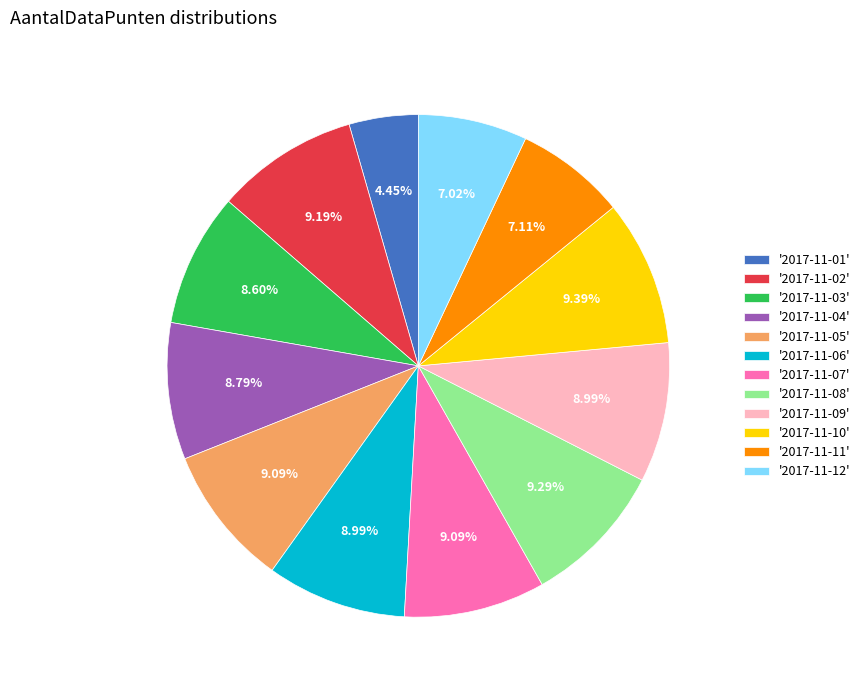

Is there a majority slice in this chart?

No